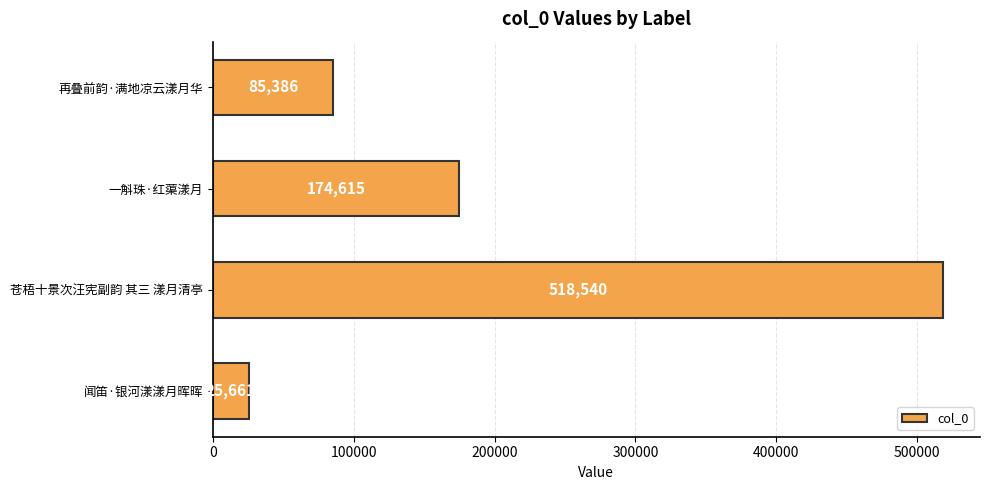

Reading bottom to top, list all the values displayed in this chart.

闻笛·银河漾漾月晖晖=25661	苍梧十景次汪宪副韵 其三 漾月清亭=518540	一斛珠·红蕖漾月=174615	再叠前韵·满地凉云漾月华=85386